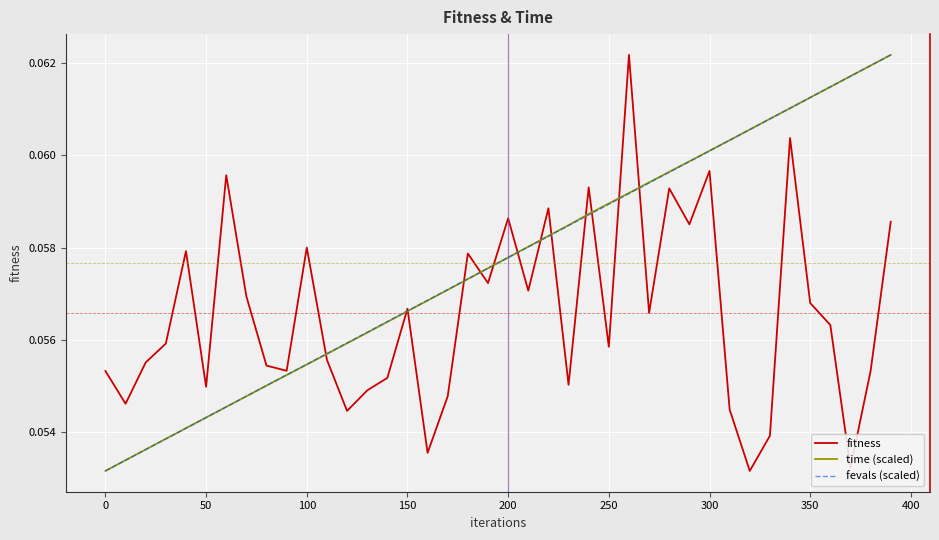

How many lines are shown in the chart?

3